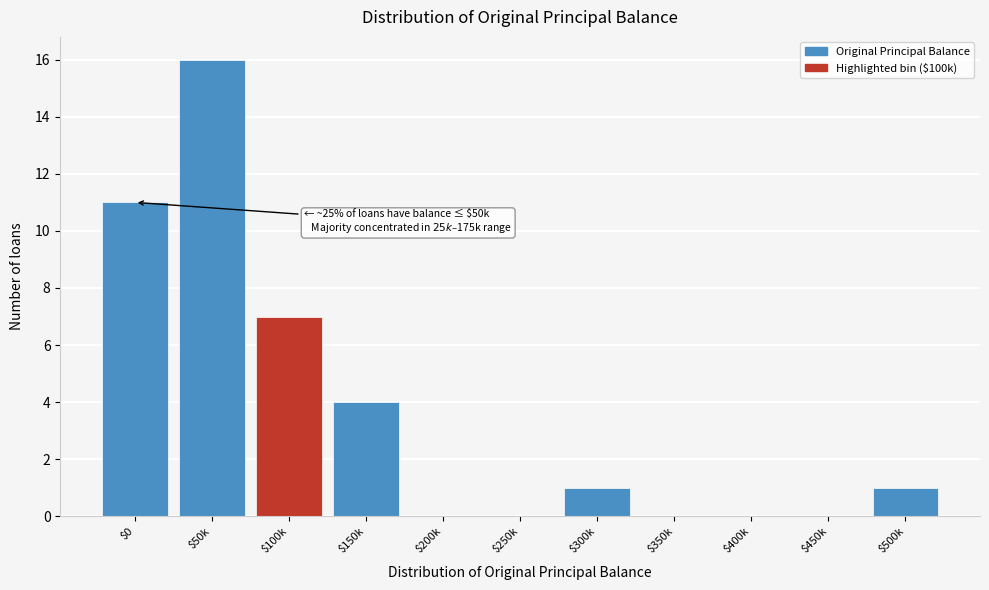

What is the sum of all values?

40